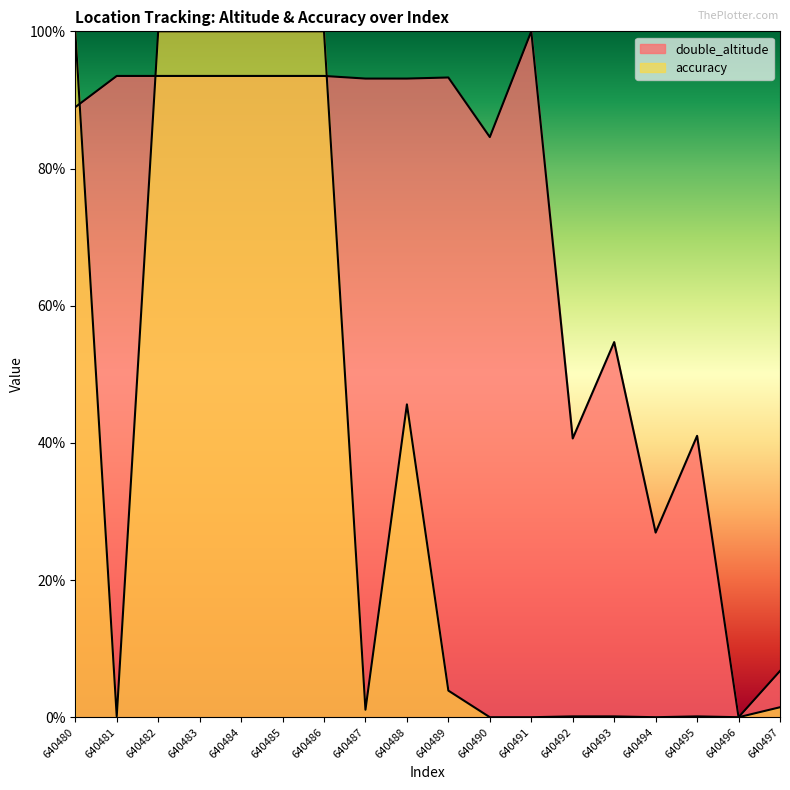

In double_altitude, how many points are higher than both neighbors (excluding endpoints)?

4